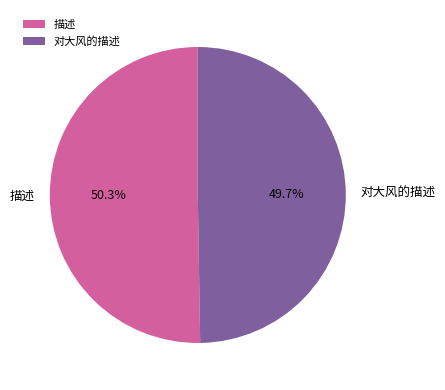

What is the ratio of the value at 对大风的描述 to the value at 描述?

1.0